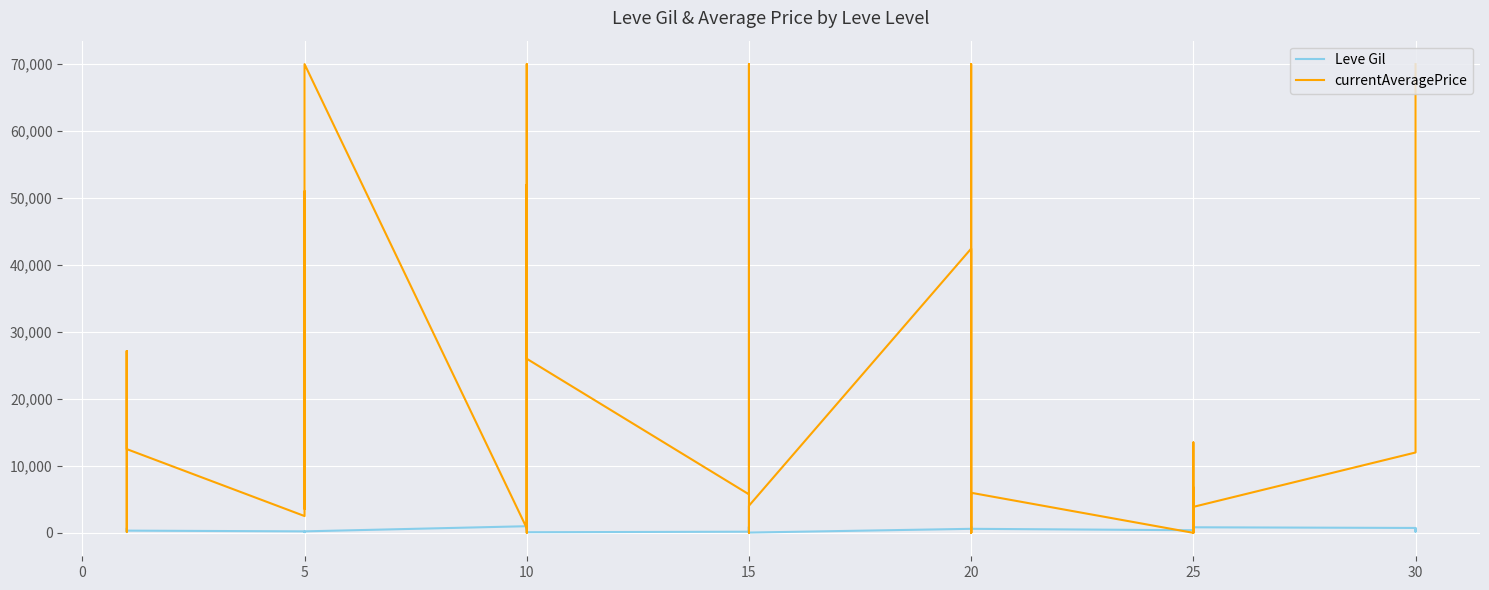

Which series has the widest spread of values?

currentAveragePrice